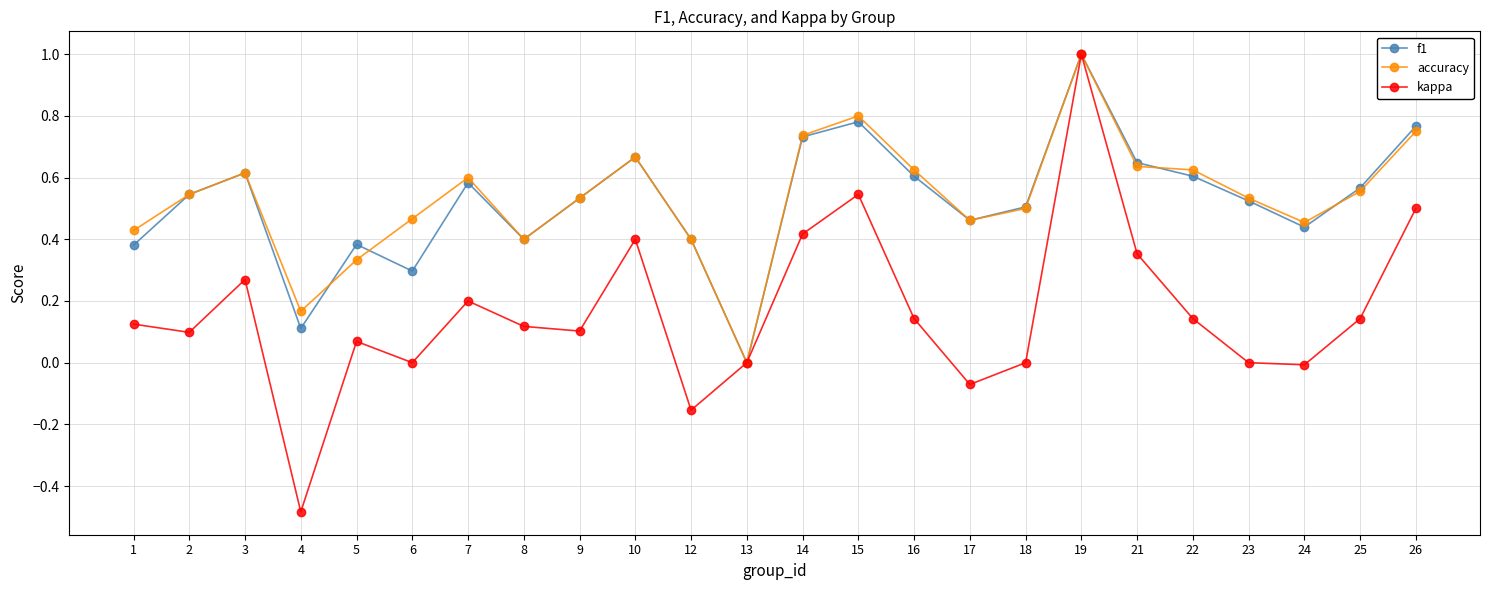

Which series has the widest spread of values?

kappa